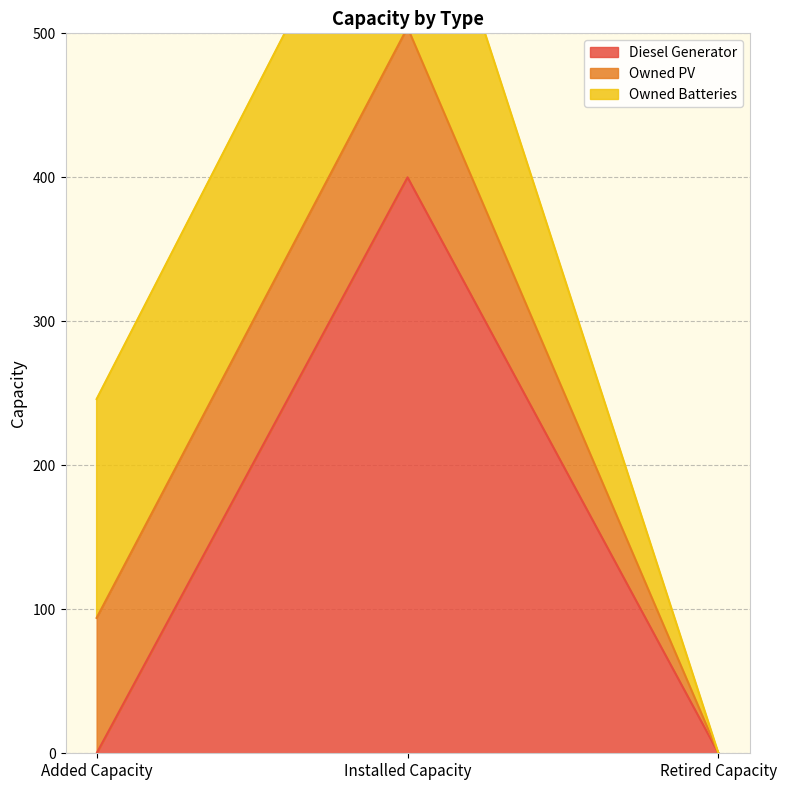

How many values in the Owned PV series exceed 94?

1